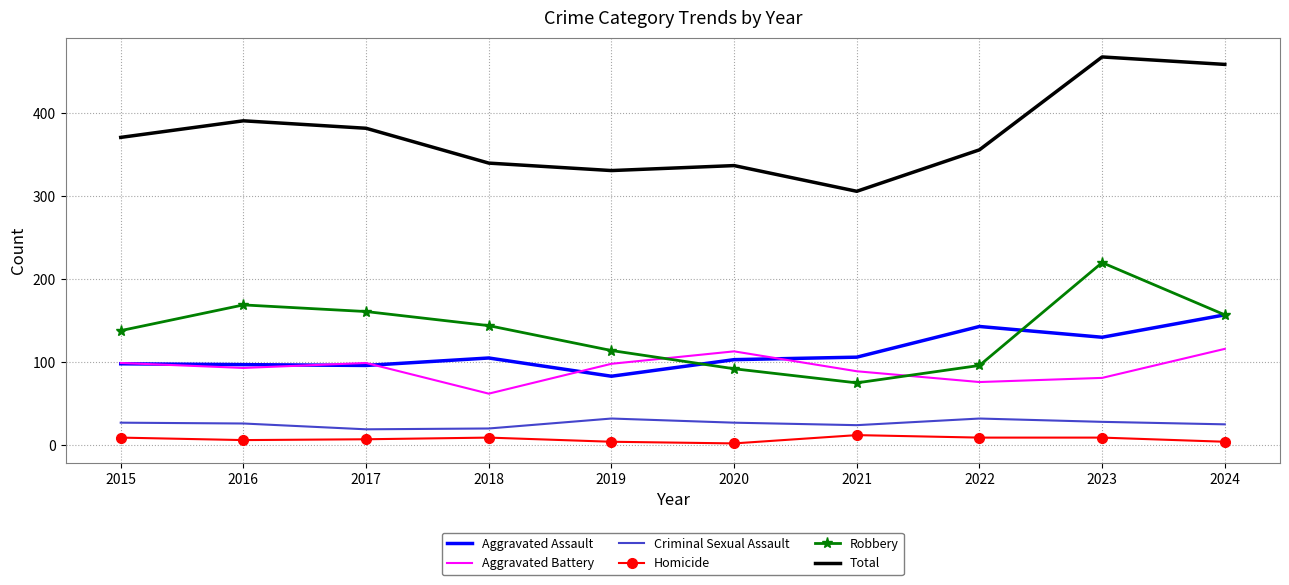

In Aggravated Assault, how many points are lower than both neighbors (excluding endpoints)?

3